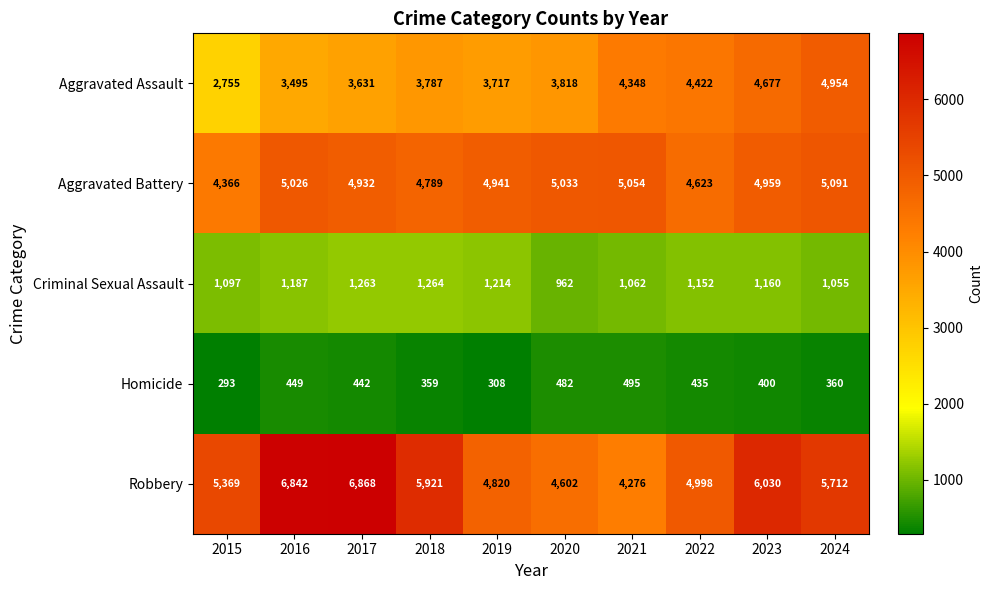

List the labels in order of Aggravated Assault value, largest first.

2024, 2023, 2022, 2021, 2020, 2018, 2019, 2017, 2016, 2015